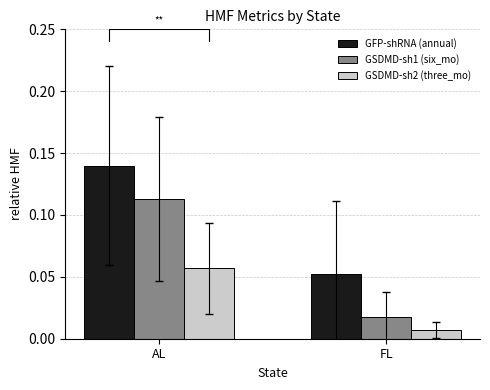

Which series has the largest total across all categories?

GFP-shRNA (annual)